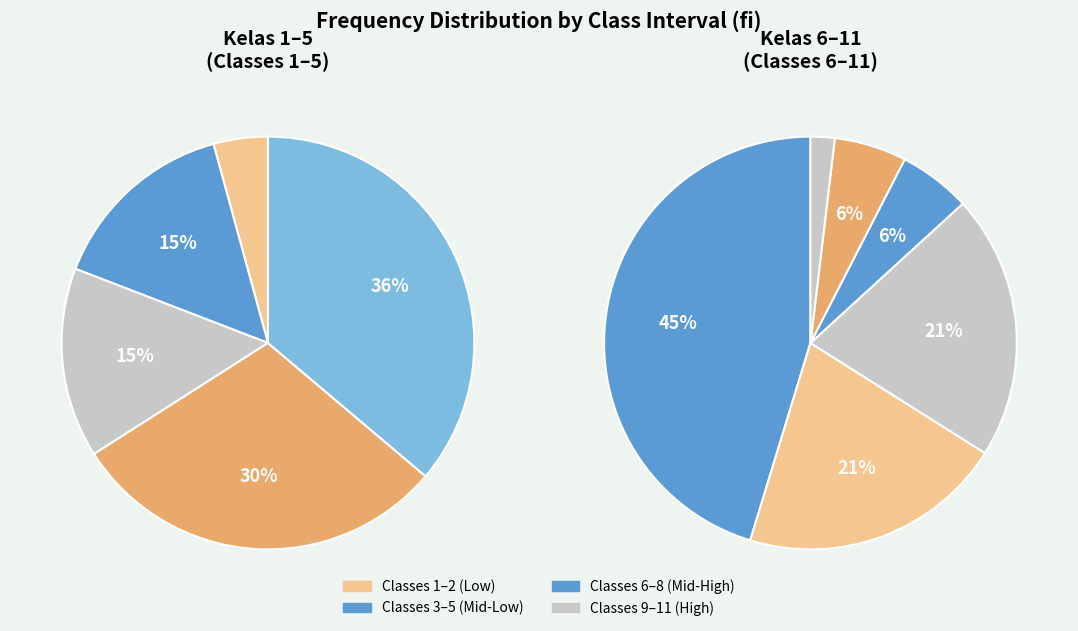

Do 3 and 6 together represent more than half of the pie?

No